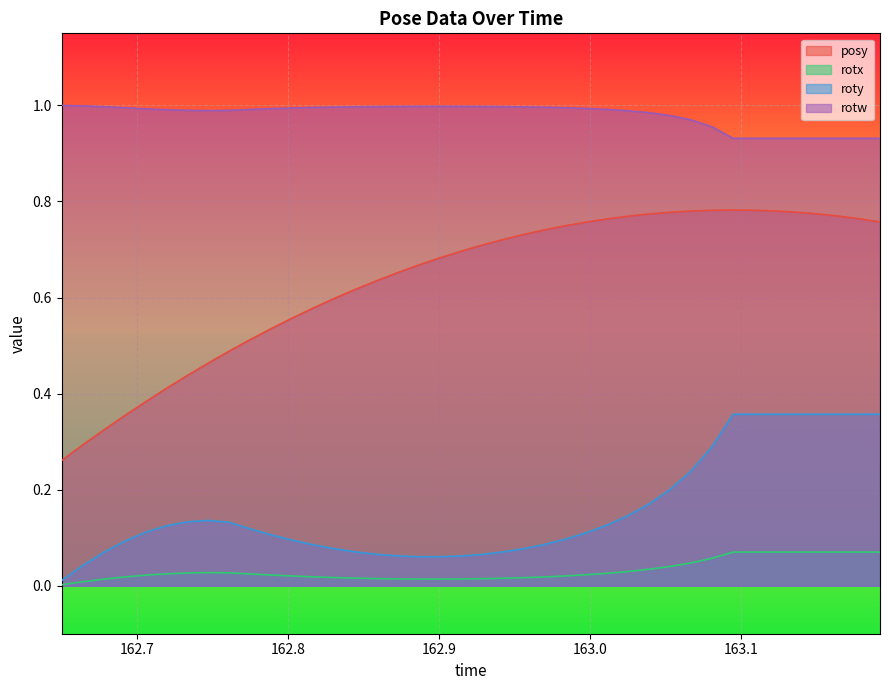

List the series in order of their peak value, lowest first.

rotx, roty, posy, rotw